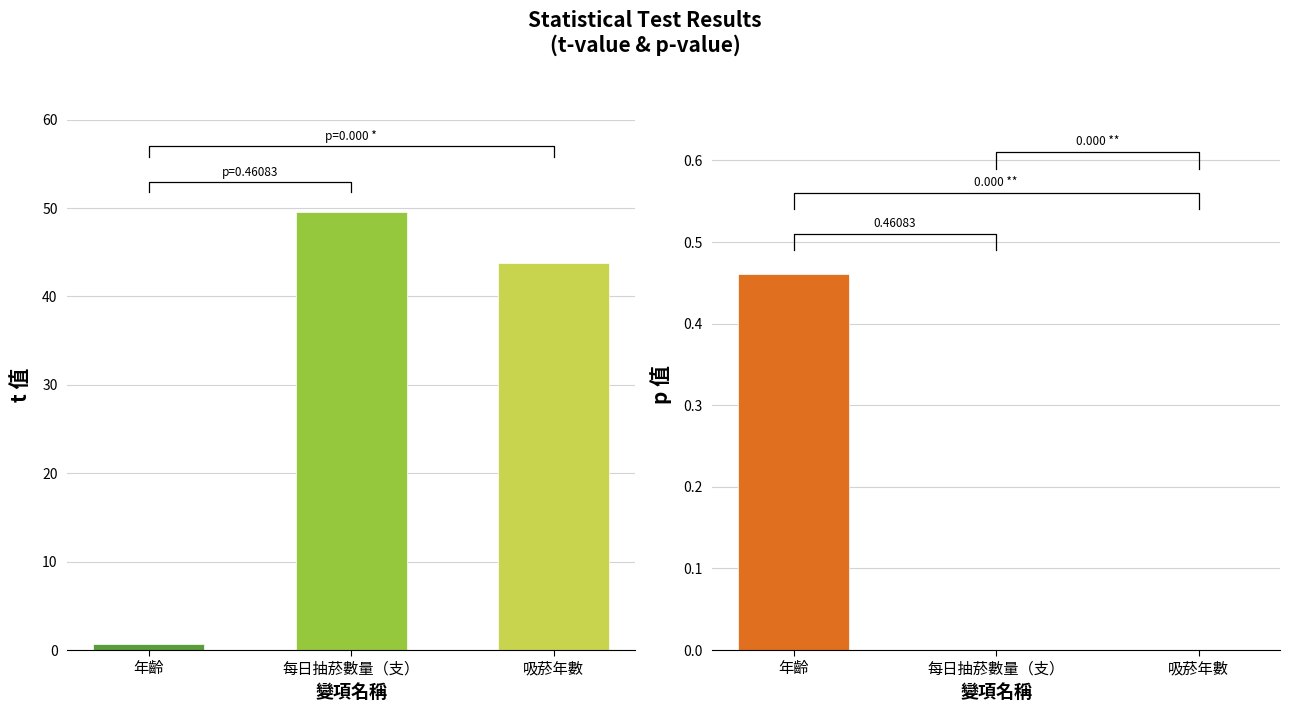

At which category is the sum across all series the highest?

每日抽菸數量（支）